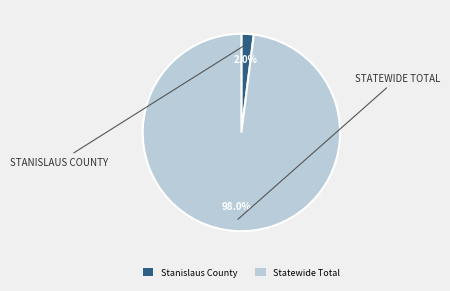

Which category has the biggest portion of the pie?

Statewide Total